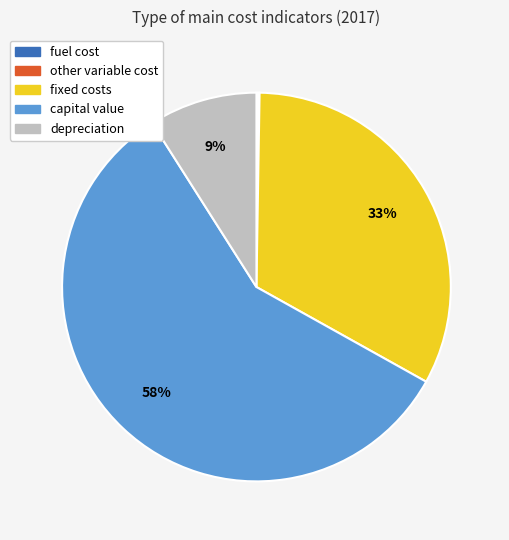

To the nearest percent, what is the average slice percentage?

20%